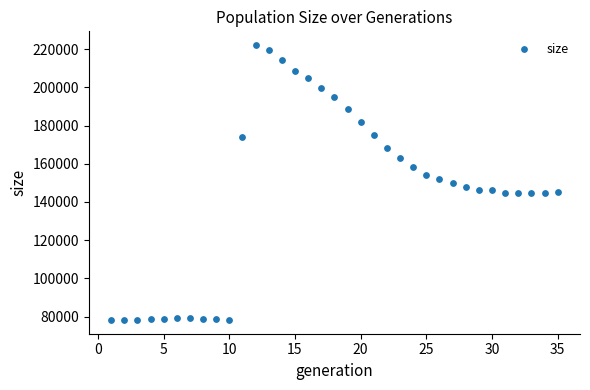

What is the range of Y values (max minus min)?

143928